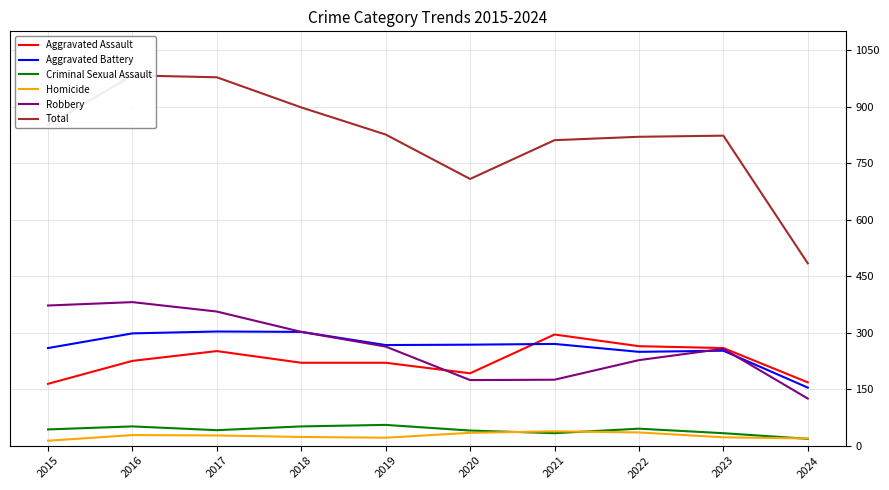

What is the sum of all Homicide values?

260